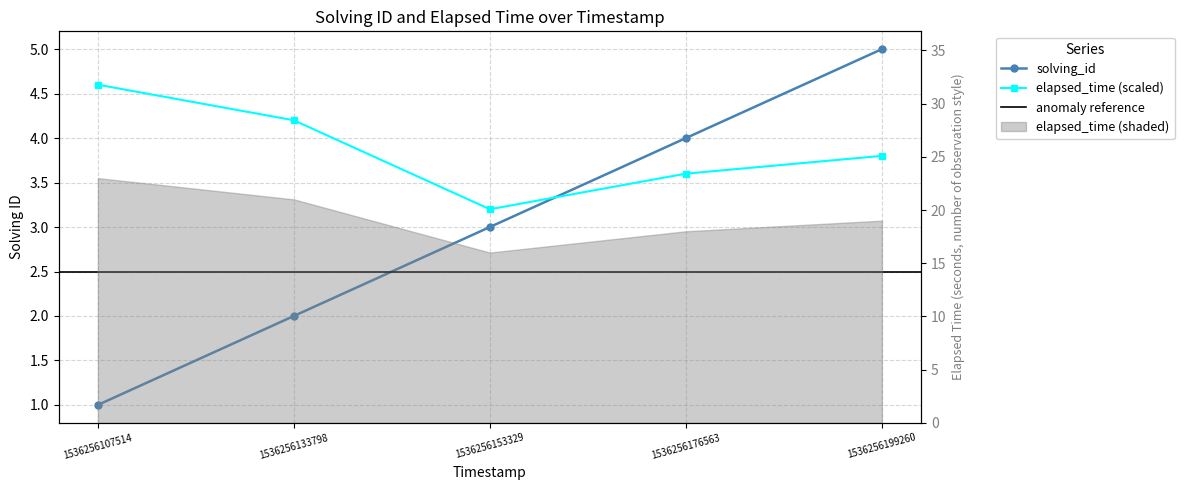

What is the maximum value shown in the chart?

5.0